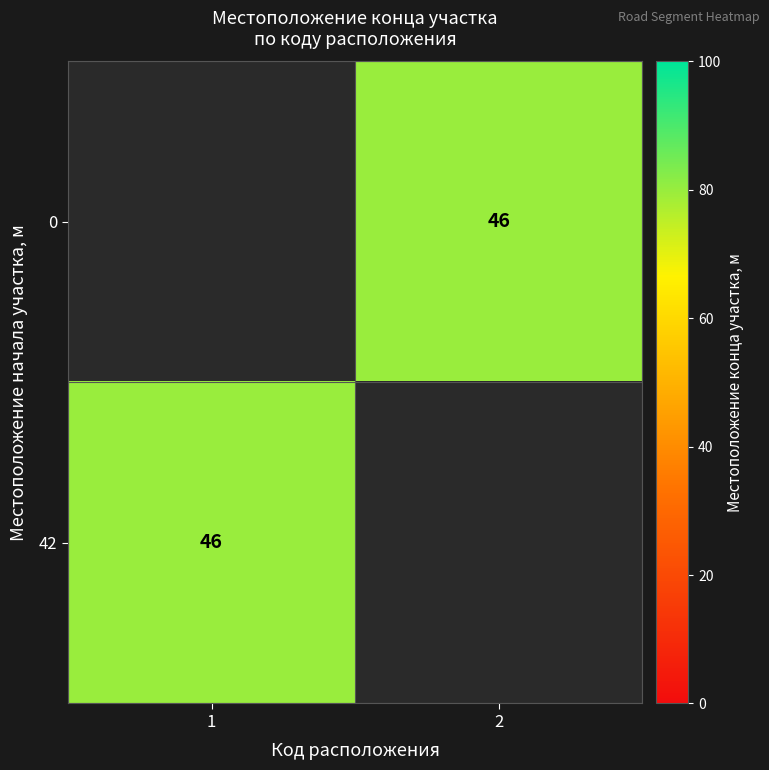

Is it true that 0 equals 75 at 2?

False